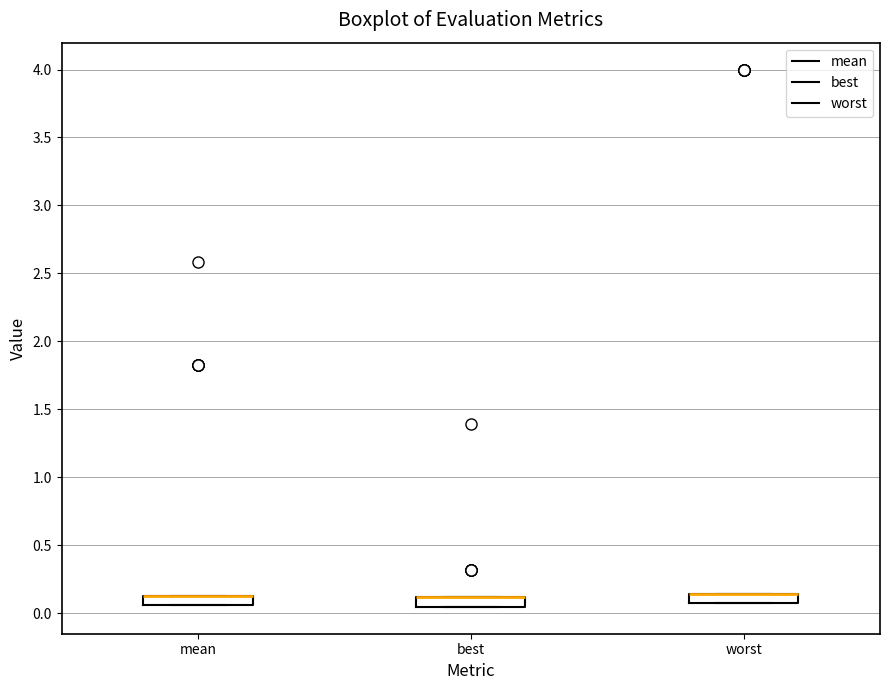

Where is the lower edge of the box for mean on the y-axis? The values are not printed on the chart, so give them approximately, as read against the axis.

0.05